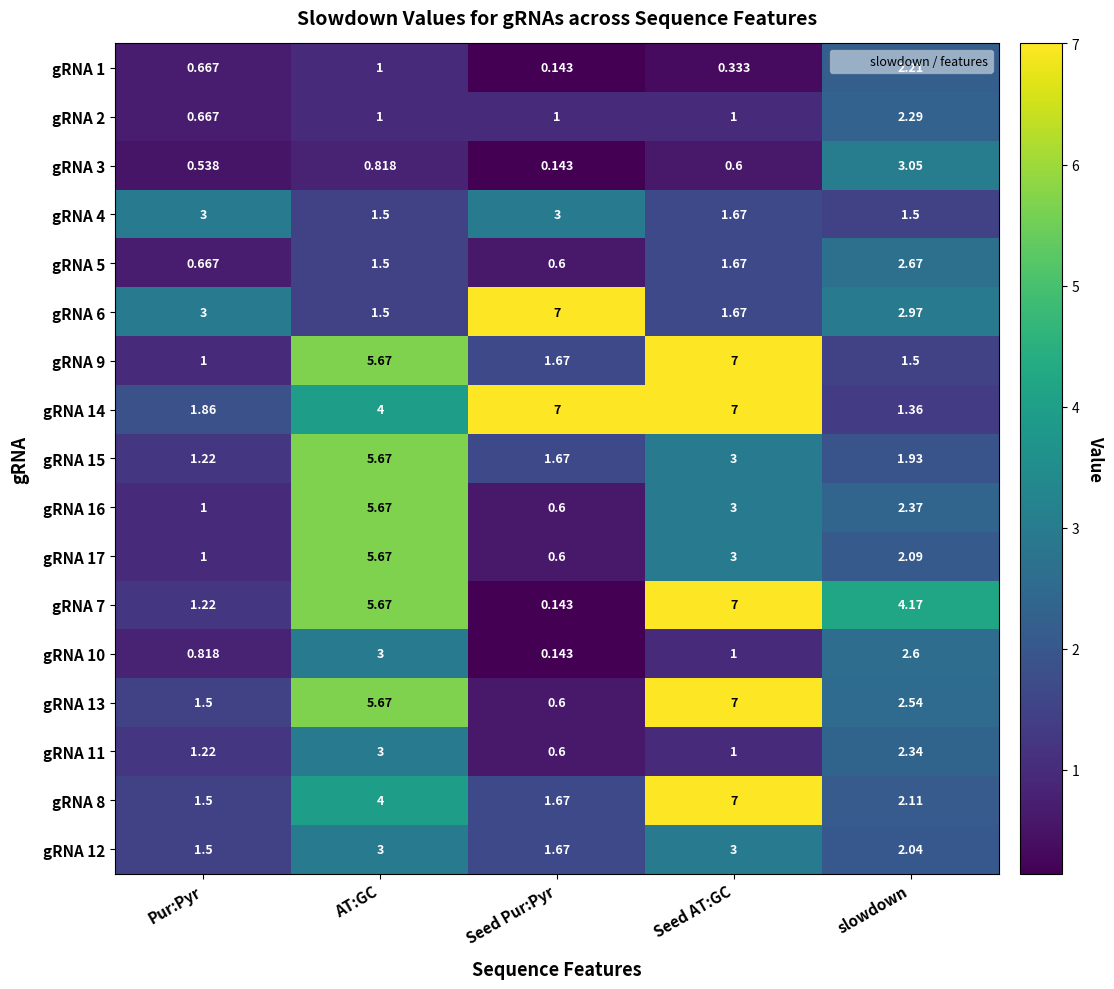

At which label does gRNA 12 reach its minimum?

Pur:Pyr